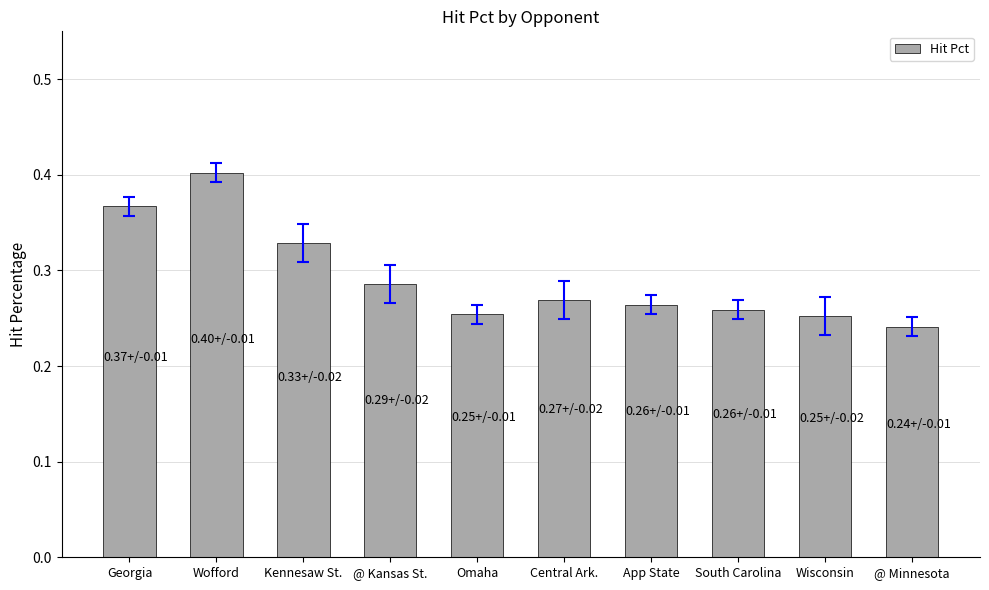

Count the number of data series in this chart.

1